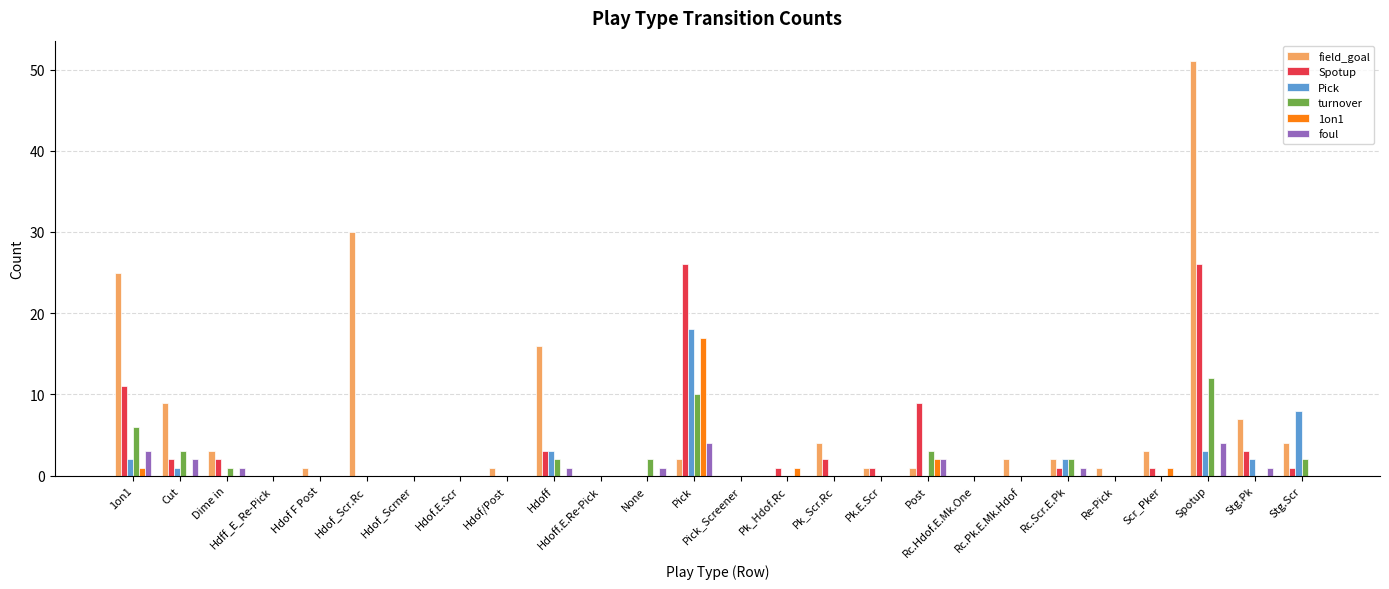

What is the maximum value shown in the chart?

51